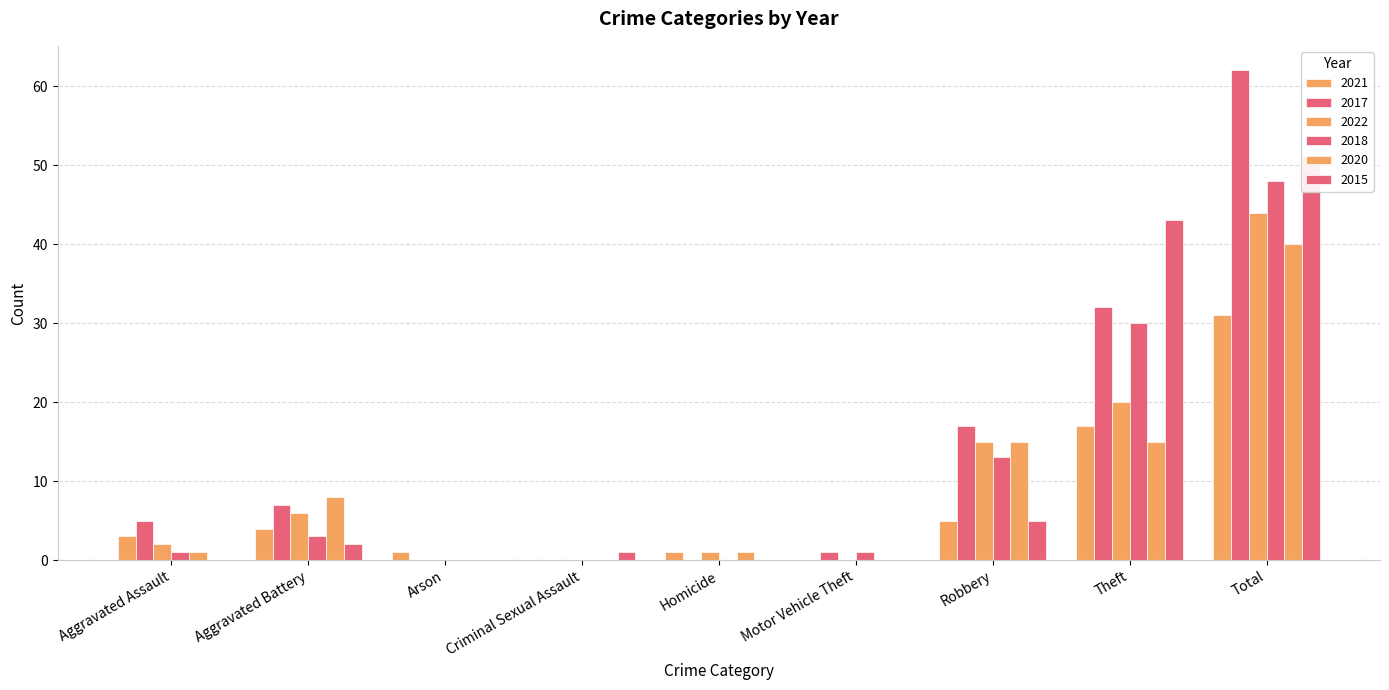

Where is 2021 nearest to the value 15?

Theft